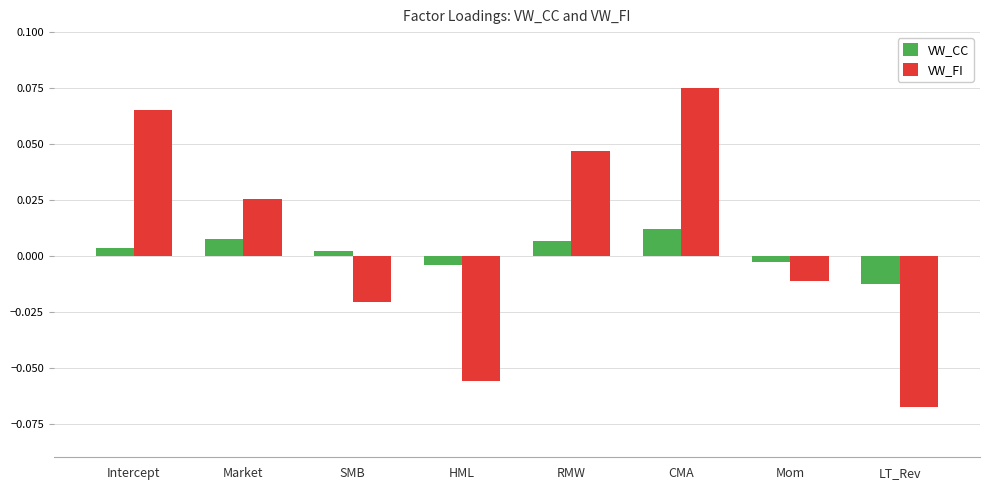

Which series has the widest spread of values?

VW_FI